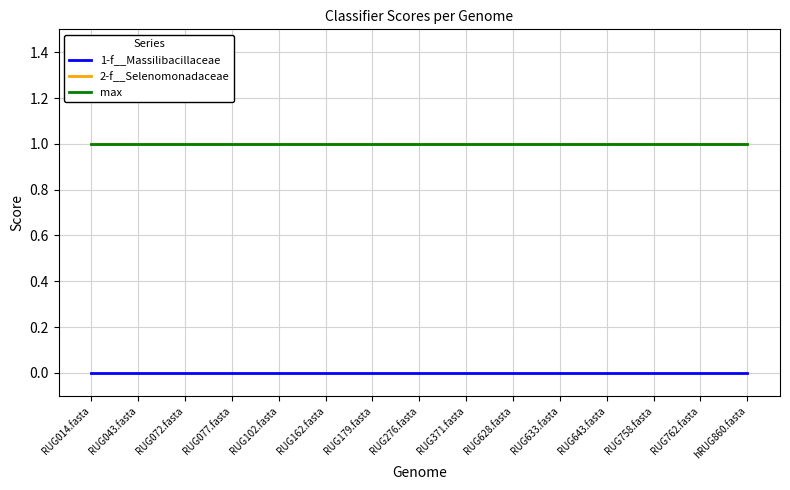

Does the chart have visible grid lines?

Yes